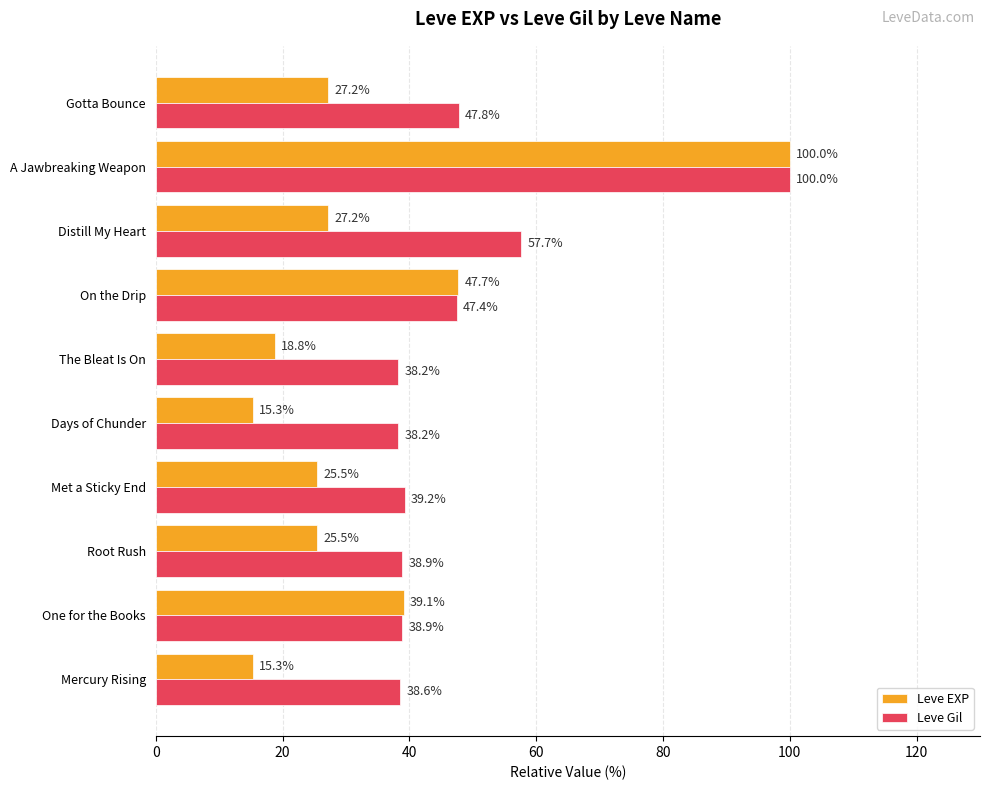

Rank the series by their average value, from highest to lowest.

Leve Gil, Leve EXP